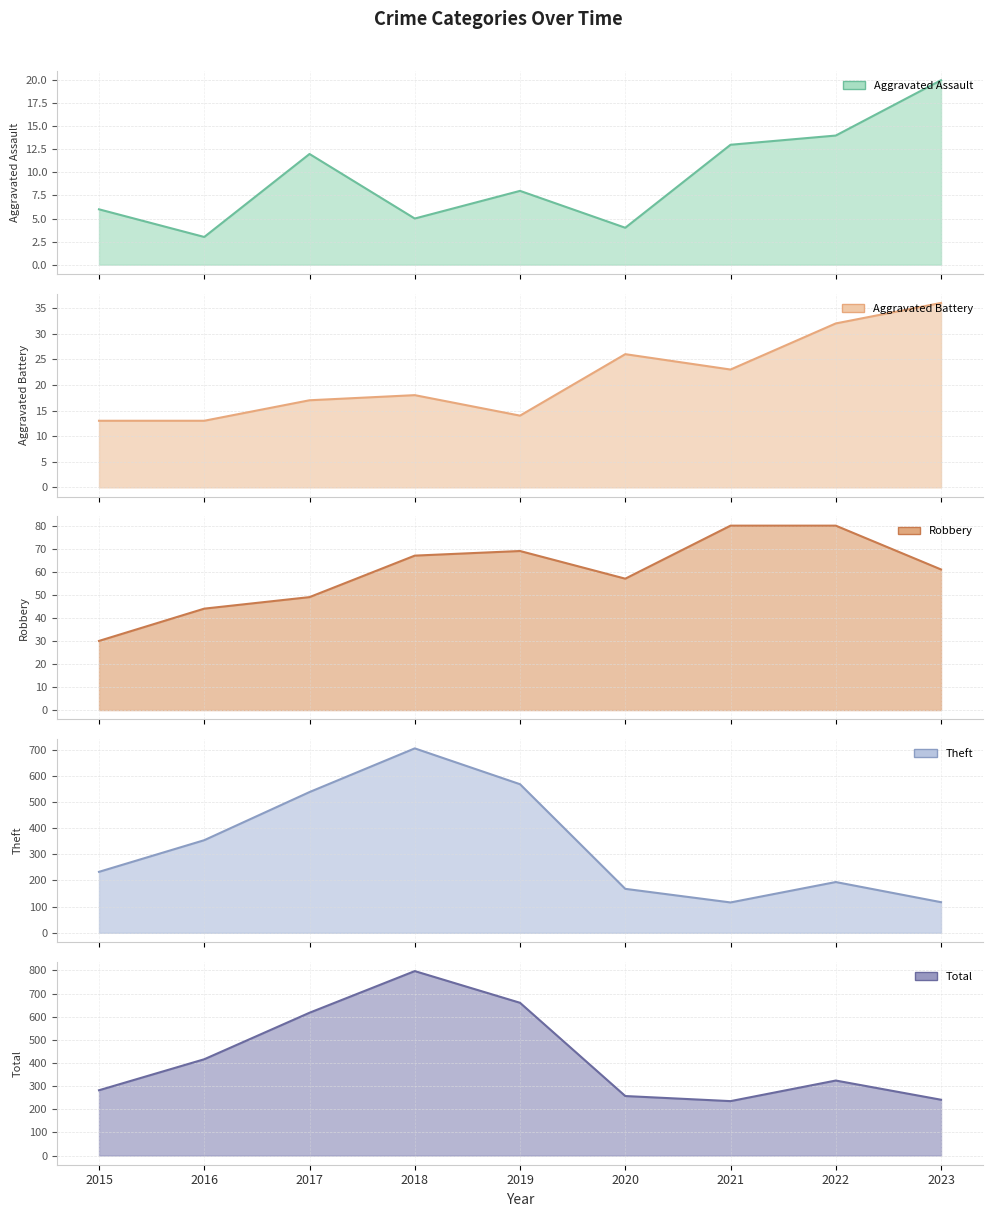

At how many categories does at least one series exceed 55?

9